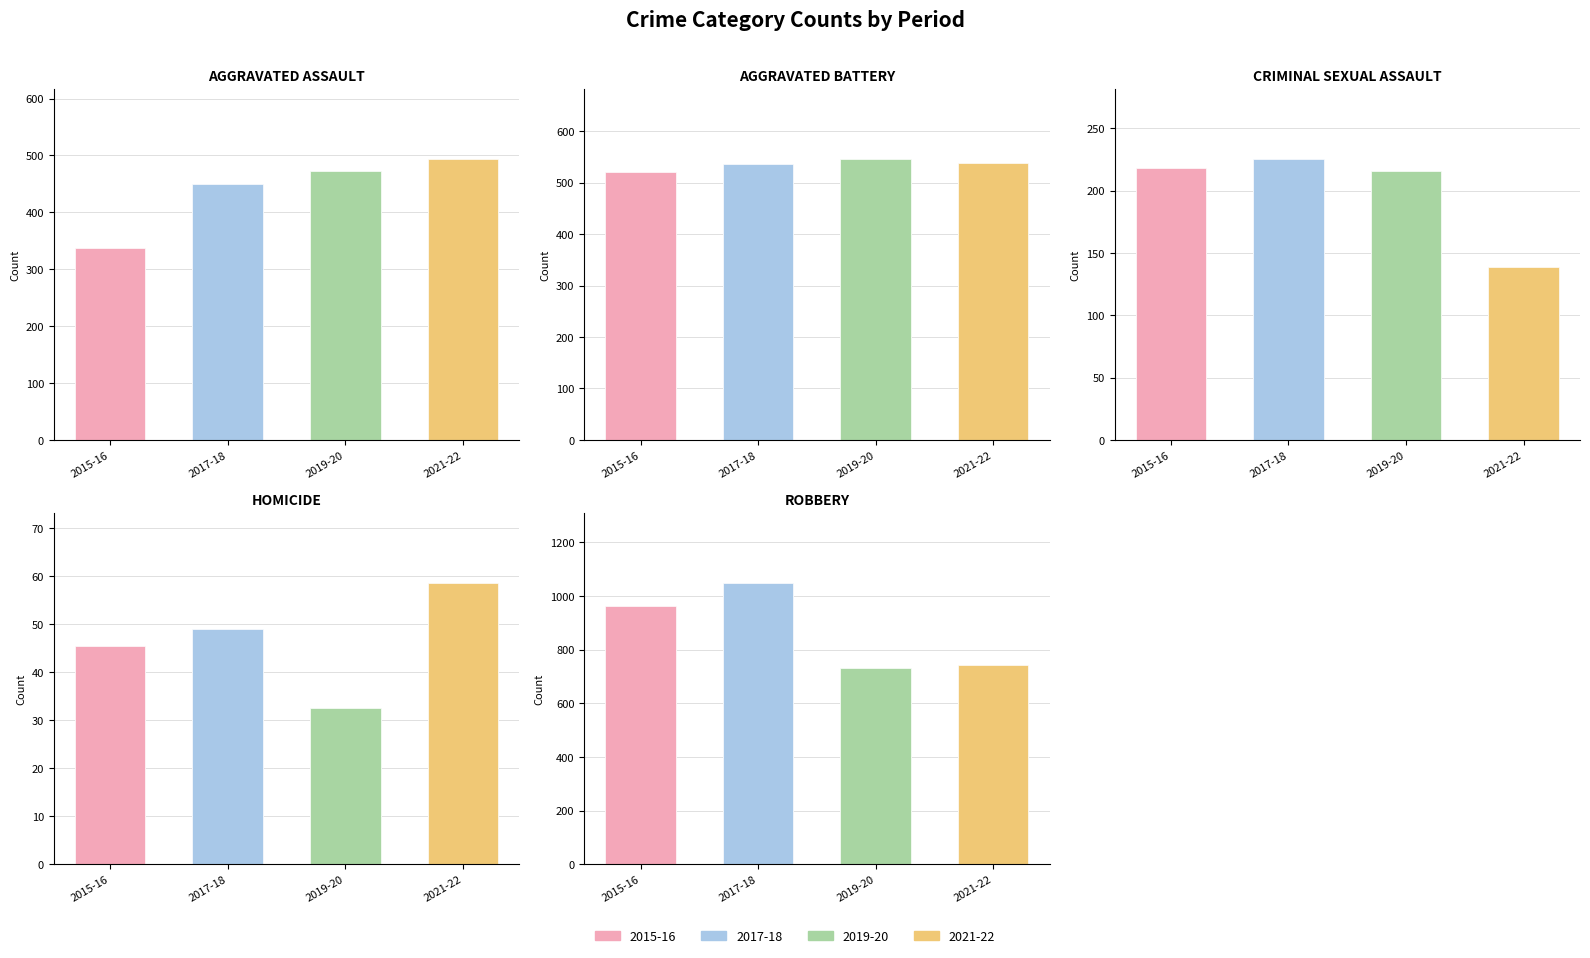

At how many categories does at least one series exceed 702?

4